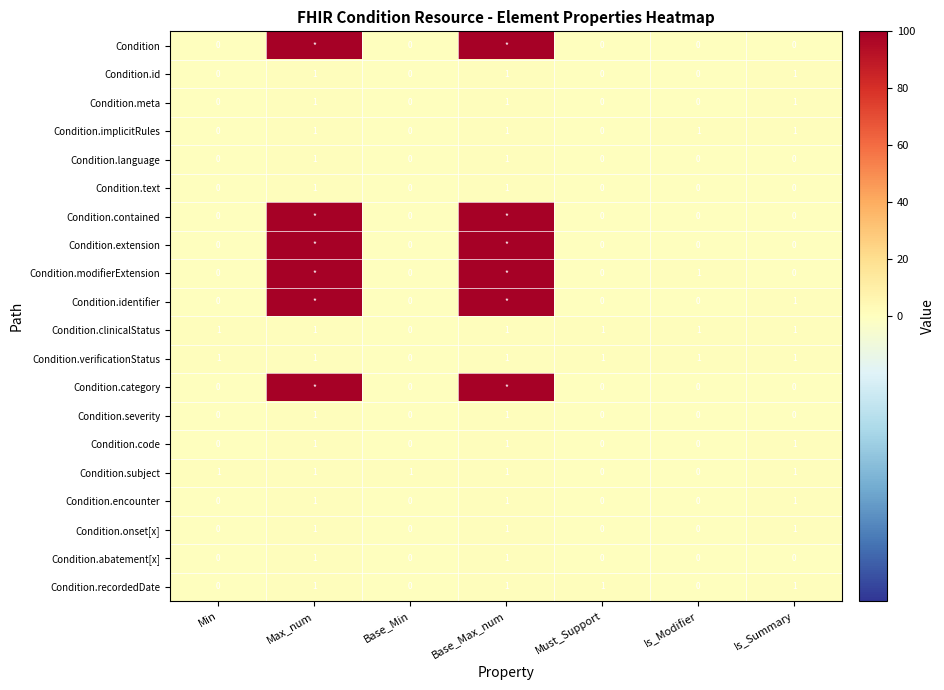

How many data points in Condition.text are above 0?

2